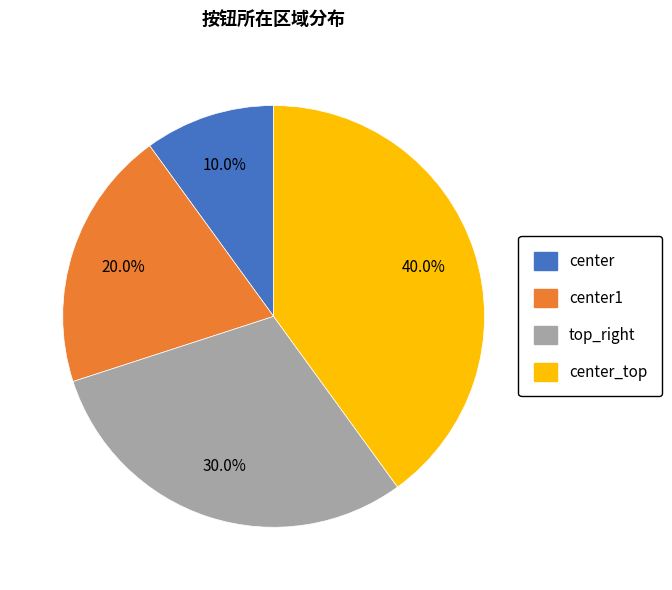

Is there a majority slice in this chart?

No